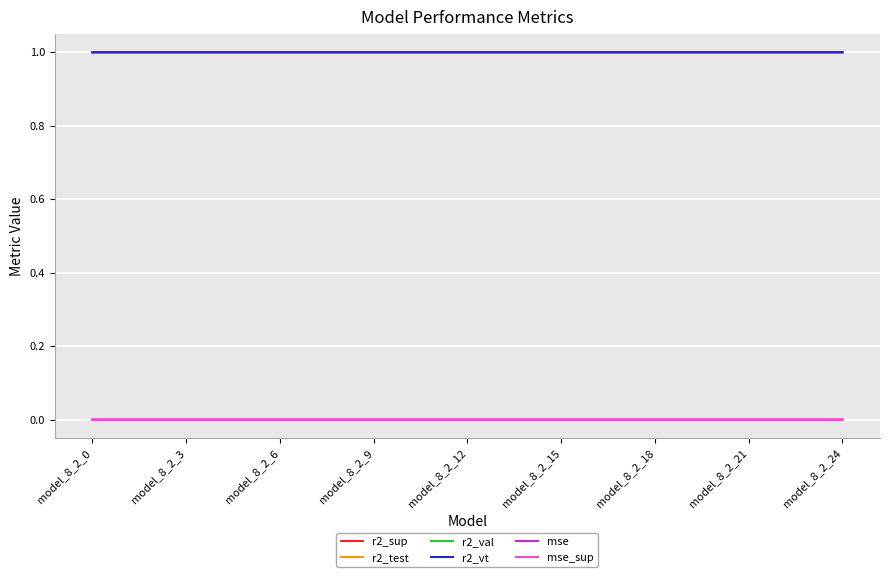

True or false: mse_sup and r2_test intersect in this chart.

False